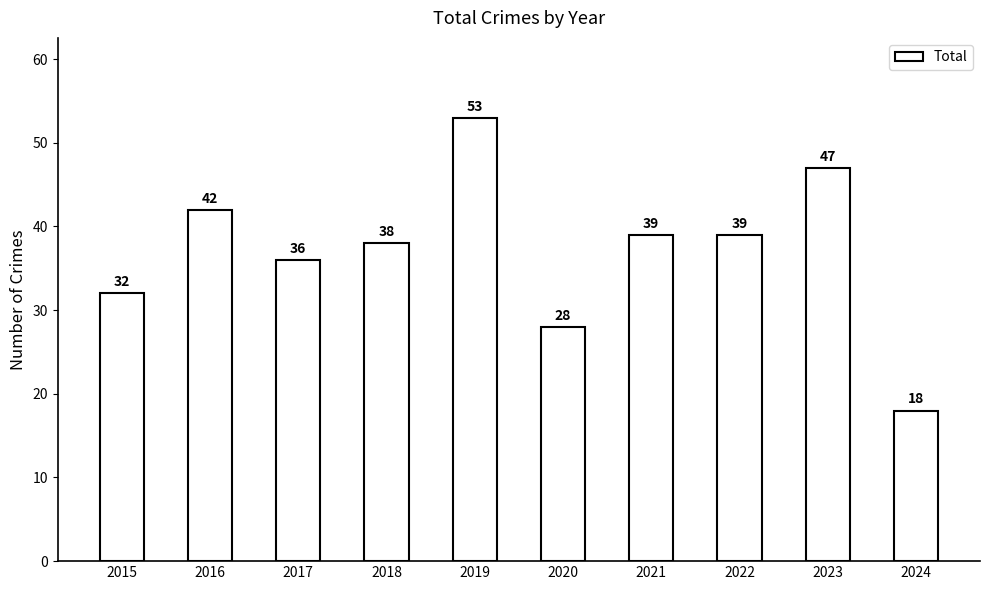

Does the chart contain any negative values?

No